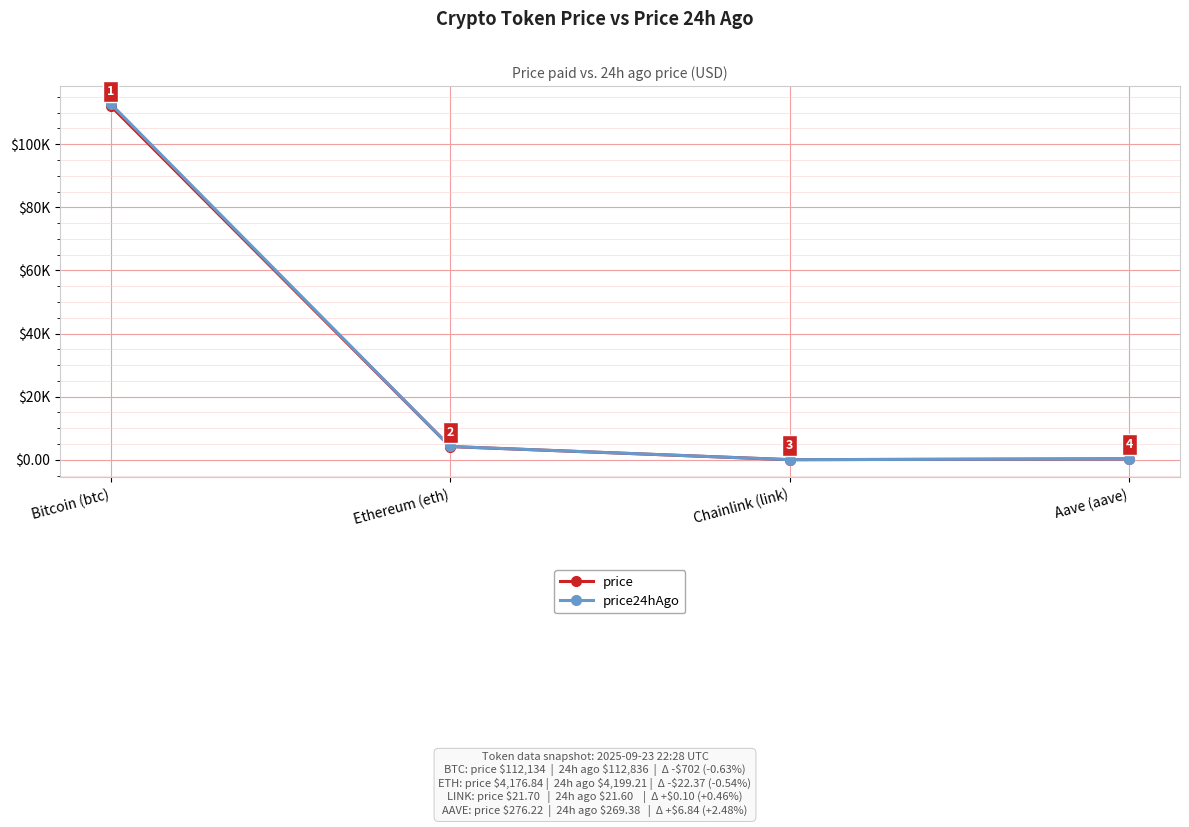

What is the label of the 1st point from the left?

Bitcoin (btc)